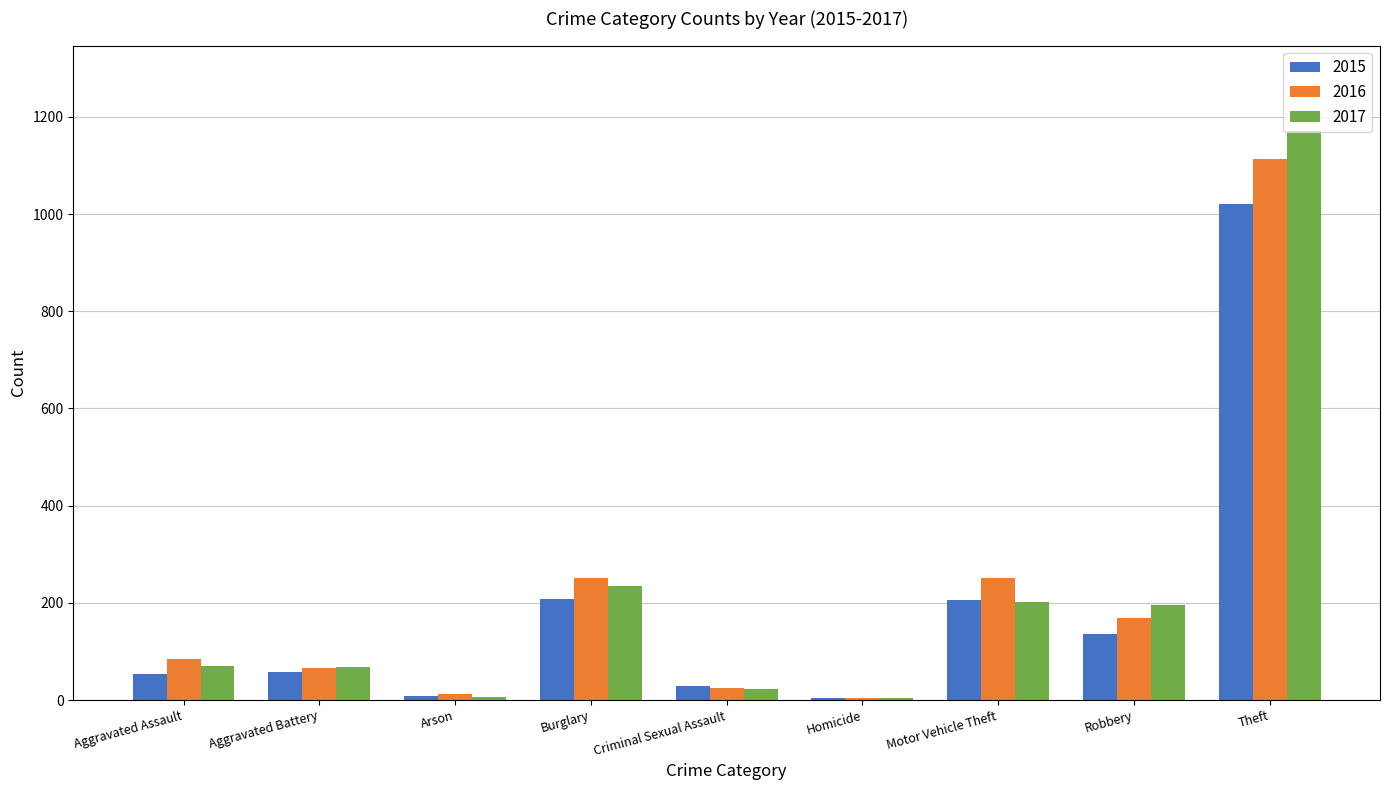

What is the approximate value of 2015 at Aggravated Assault?

53